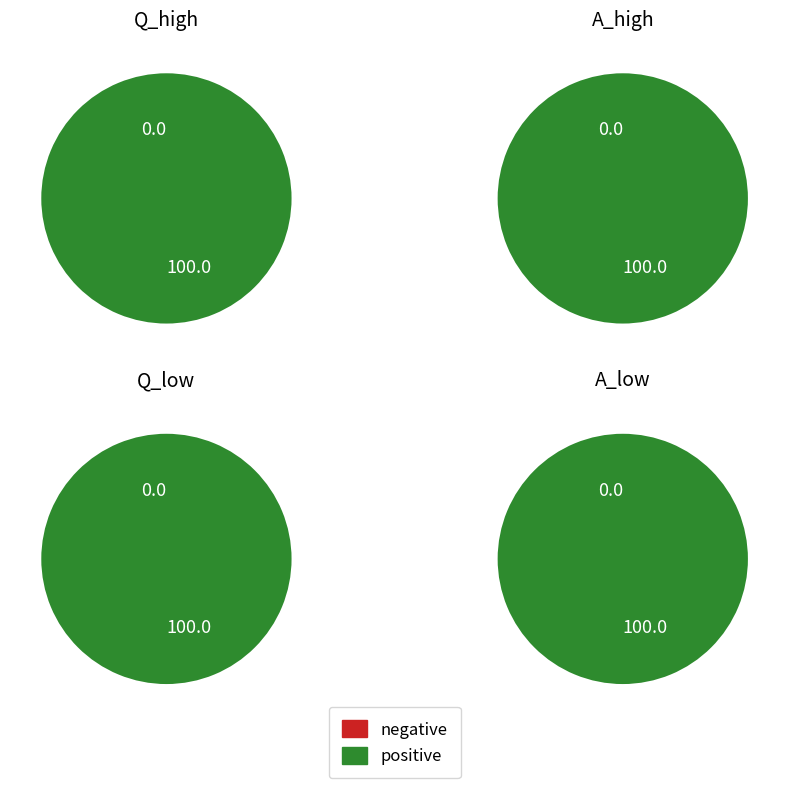

Combined, do A and Q account for over 50%?

Yes